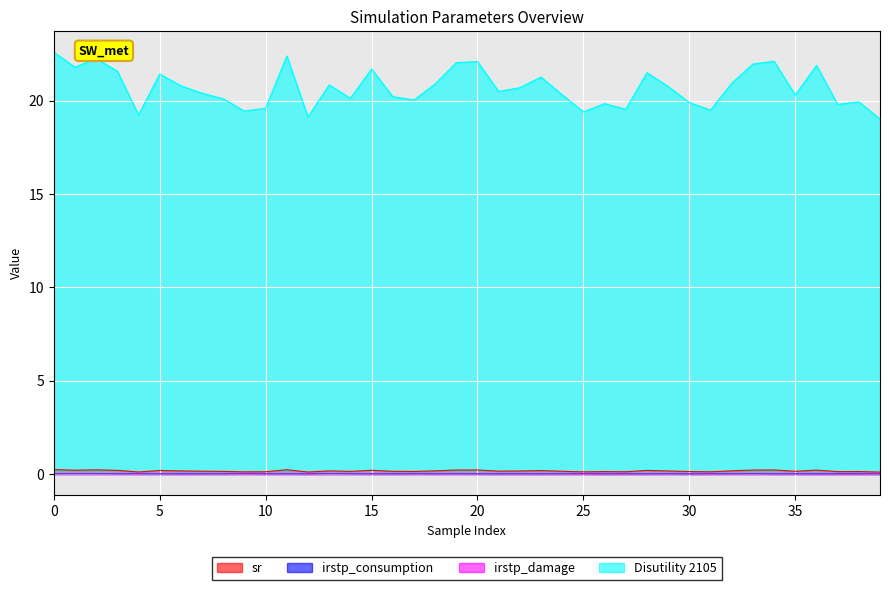

List the series in order of their peak value, highest first.

Disutility 2105, sr, irstp_consumption, irstp_damage